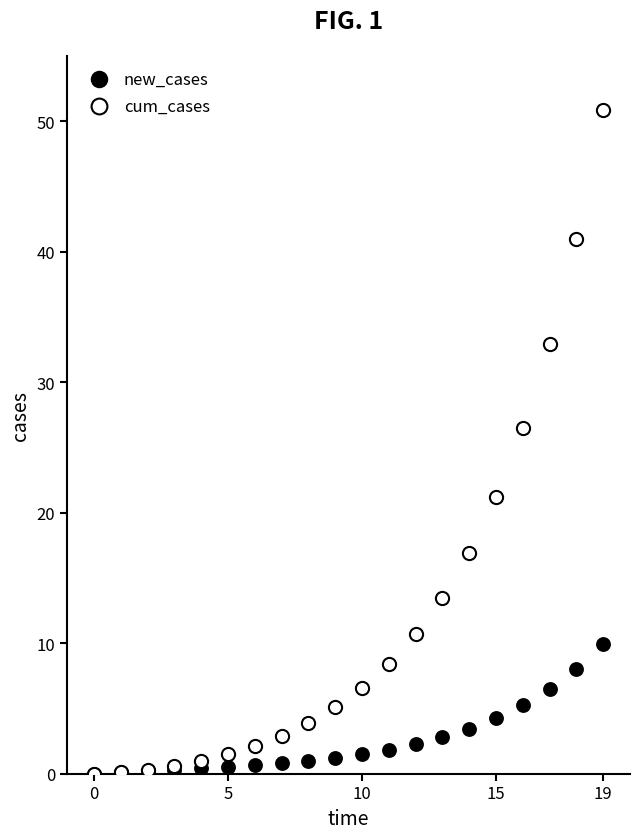

What are all the series names shown in the legend?

new_cases, cum_cases